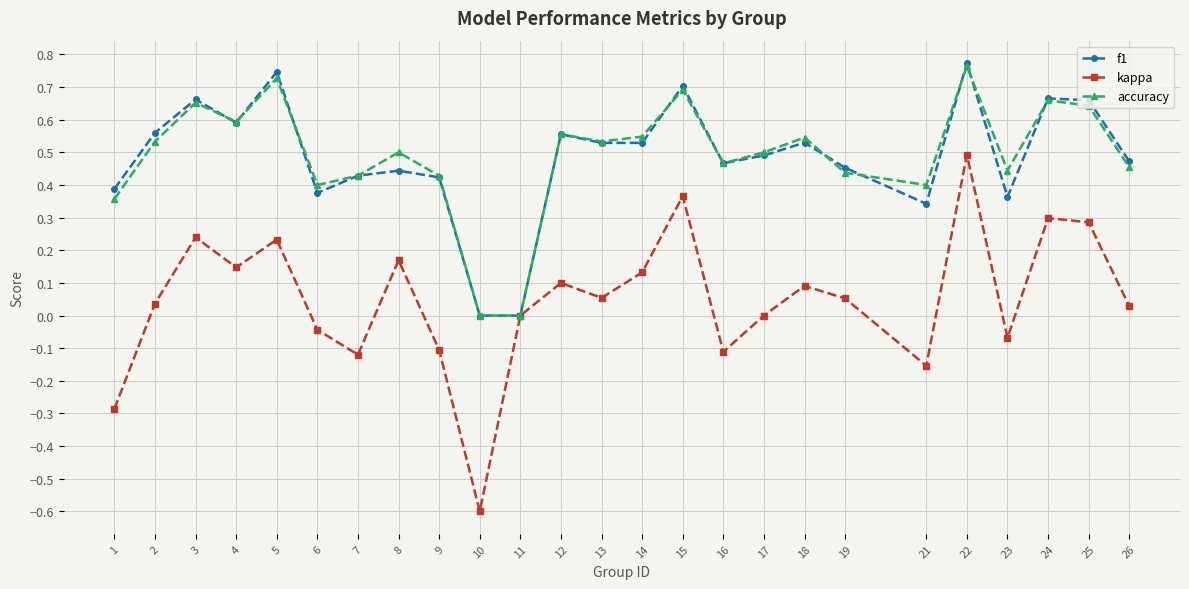

True or false: f1 has more than 2 interior local peaks.

True